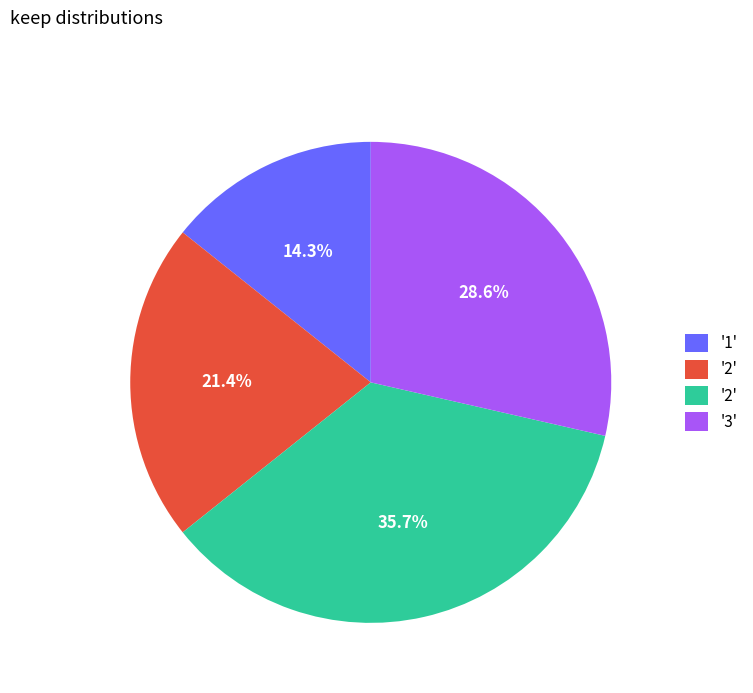

Does any single category account for the majority?

No